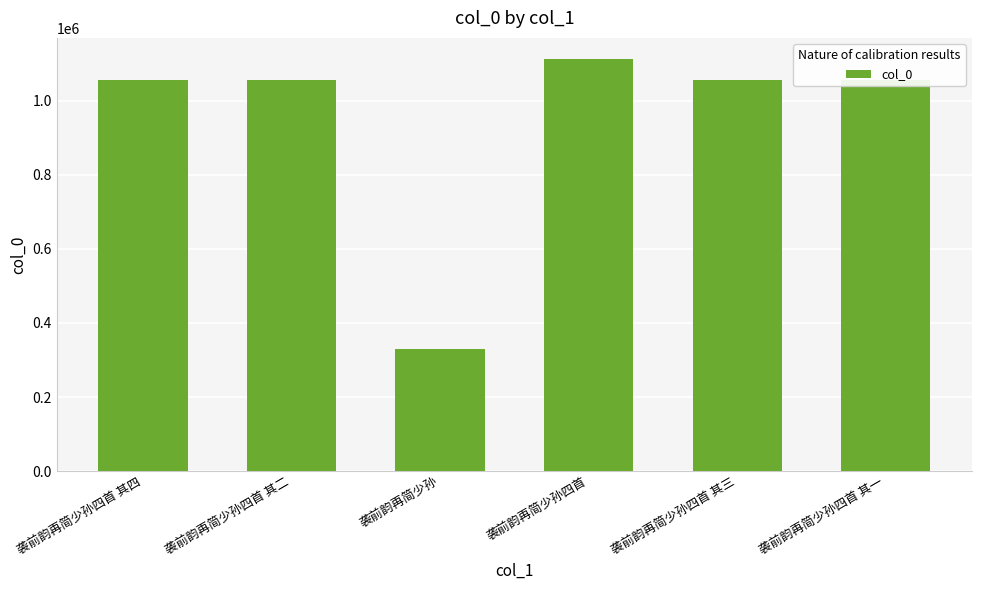

What is the average value?

944377